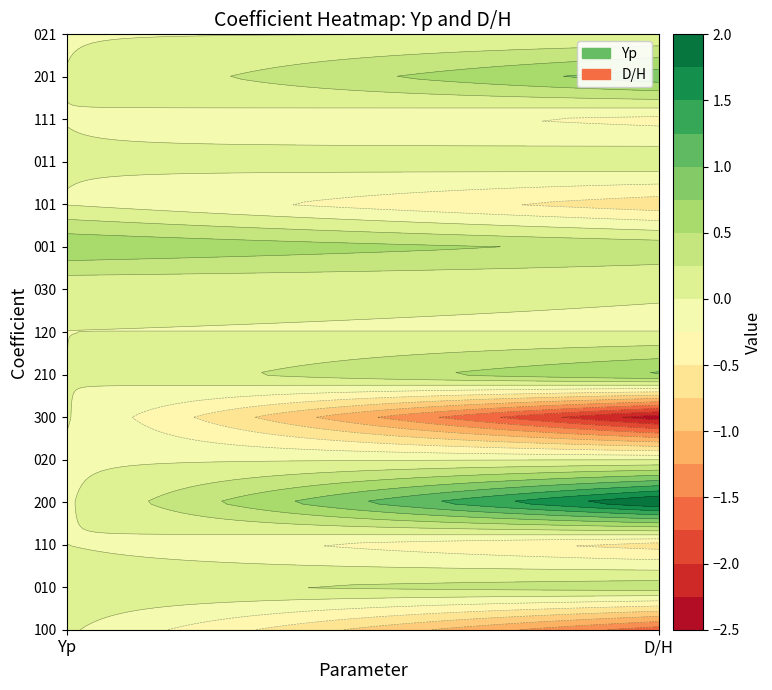

What is the sum of the 210 values at Yp and D/H?

0.8